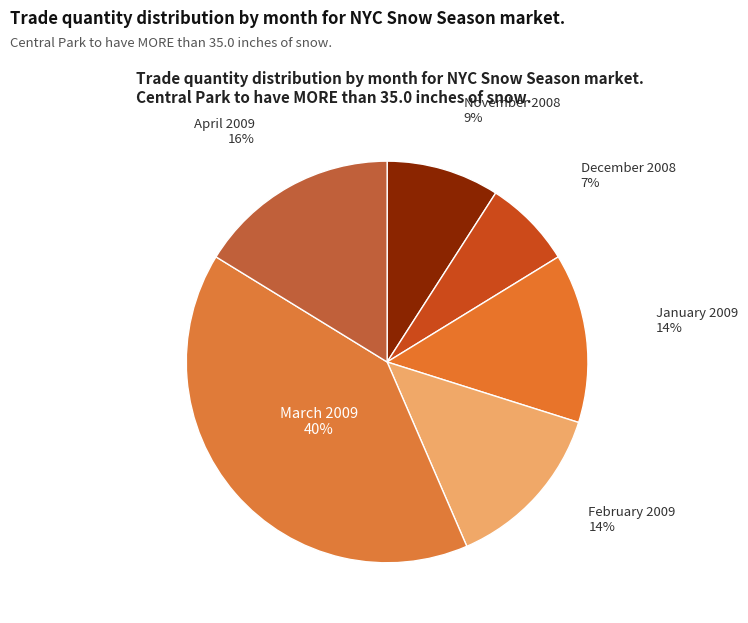

Count the number of slices in the pie.

6